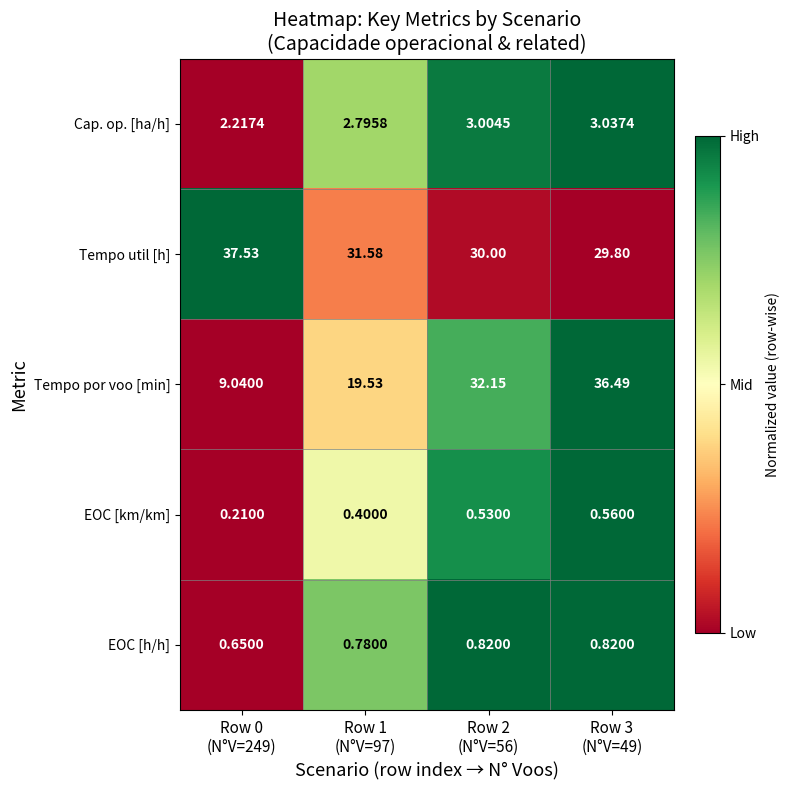

List the series in order of their peak value, highest first.

Tempo util [h], Tempo por voo [min], Cap. op. [ha/h], EOC [h/h], EOC [km/km]